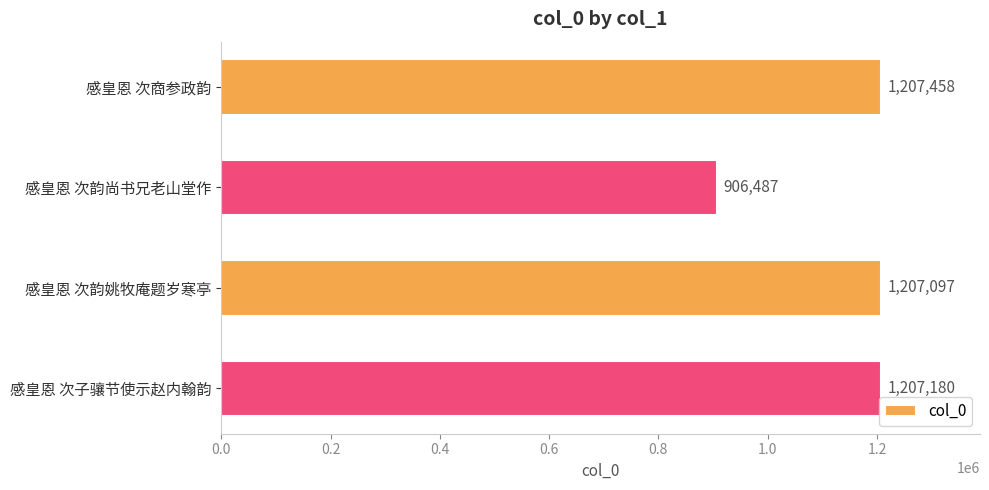

What is the change in value from 感皇恩 次韵姚牧庵题岁寒亭 to 感皇恩 次子骧节使示赵内翰韵?

+83